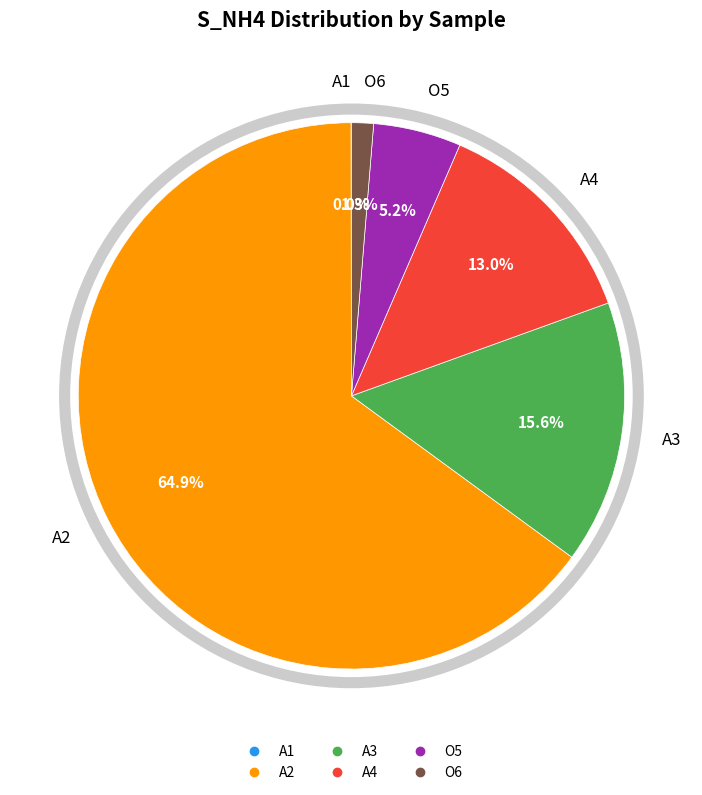

Which category has the biggest portion of the pie?

A2